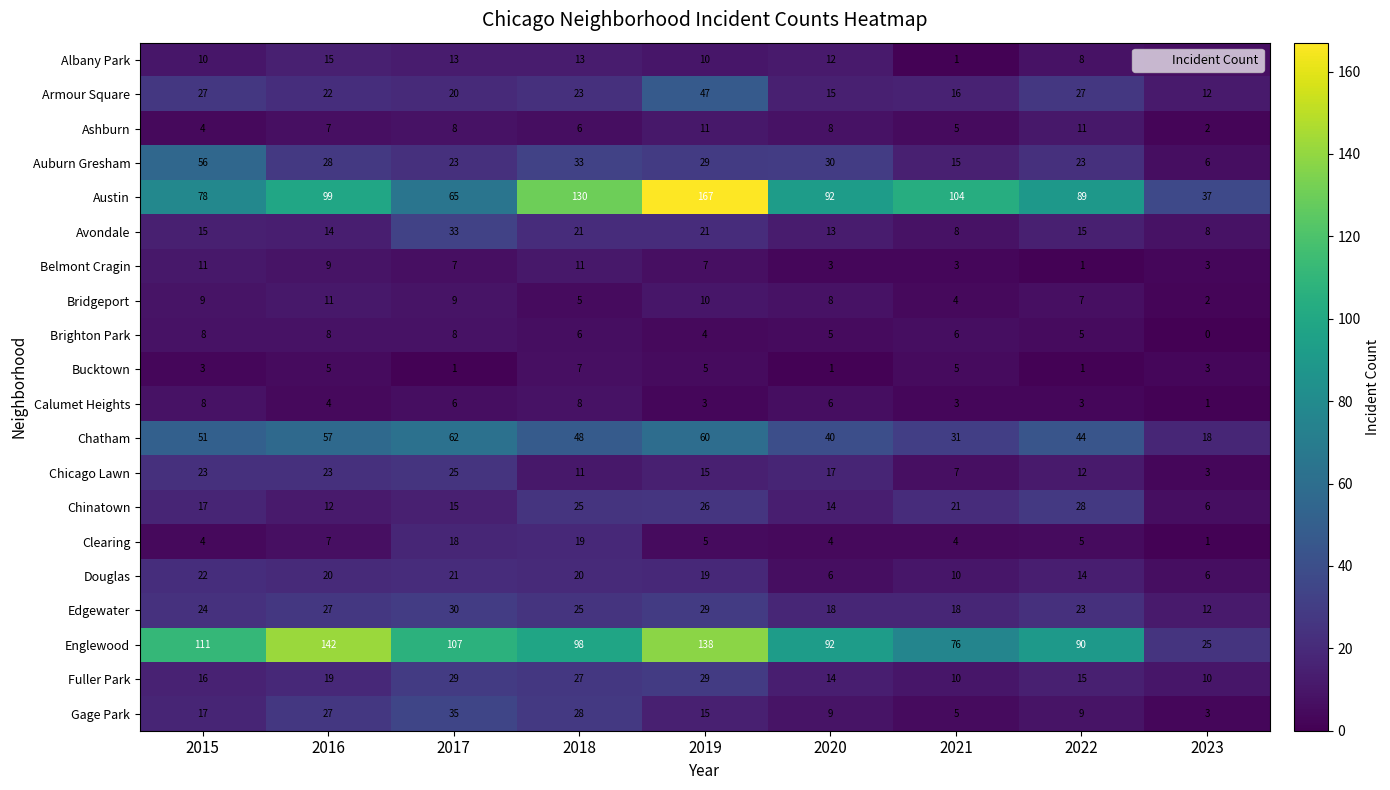

Which series has the widest spread of values?

Austin